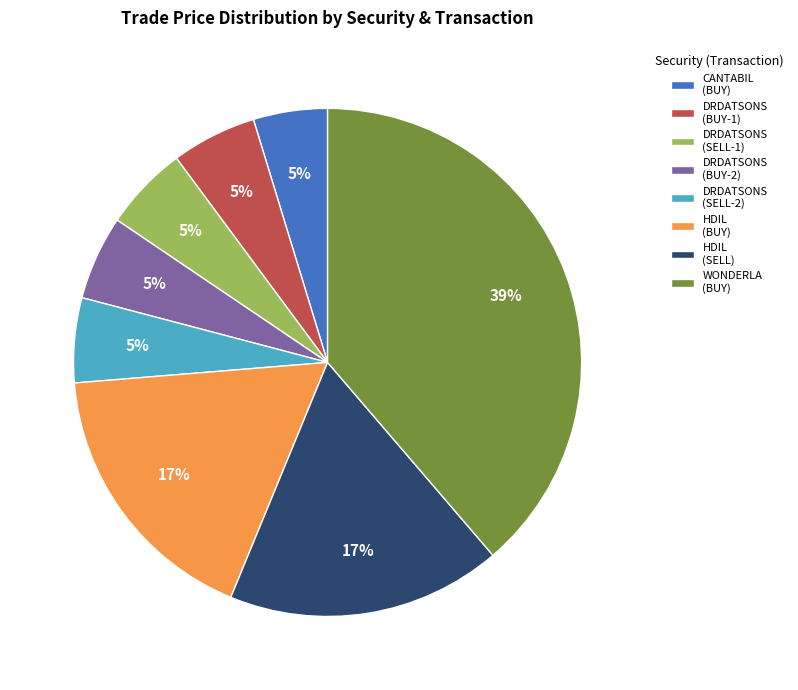

To the nearest percent, what is the difference between the HDIL (BUY) and DRDATSONS (BUY-1) slice percentages?

12%